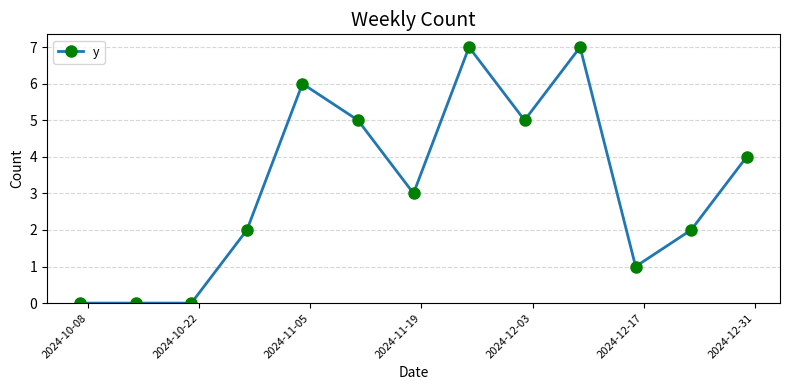

What is the maximum value shown in the chart?

7